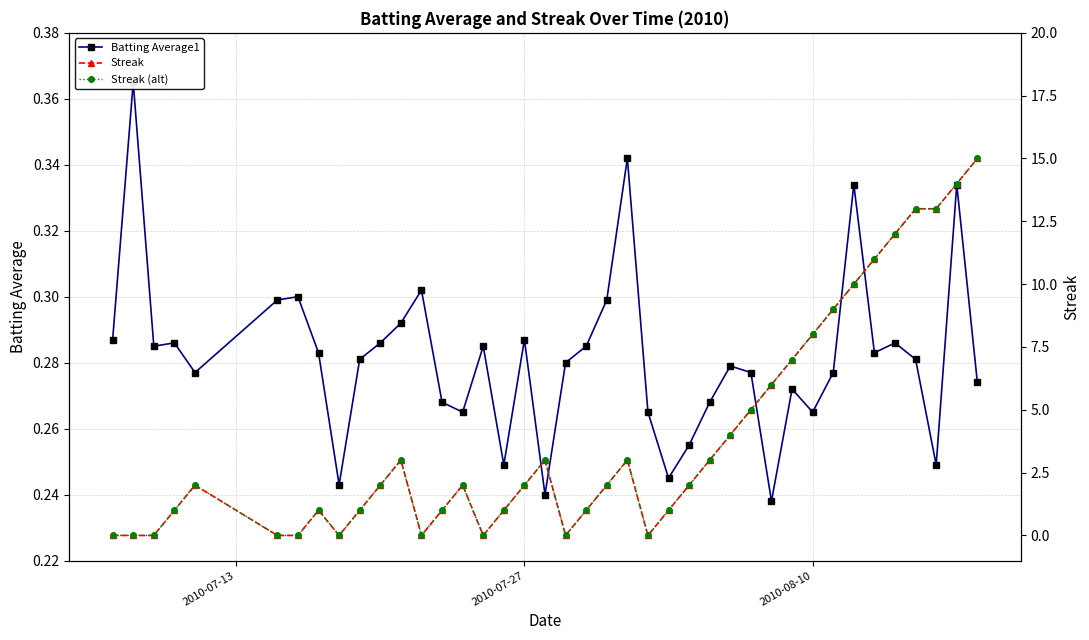

Reading right to left, transcribe all the data shown in this chart.

Batting Average1: 0.3	0.3	0.2	0.3	0.3	0.3	0.3	0.3	0.3	0.3	0.2	0.3	0.3	0.3	0.3	0.2	0.3	0.3	0.3	0.3	0.3	0.2	0.3	0.2	0.3	0.3	0.3	0.3	0.3	0.3	0.3	0.2	0.3	0.3	0.3	0.3	0.3	0.3	0.4	0.3
Streak: 15.0	14.0	13.0	13.0	12.0	11.0	10.0	9.0	8.0	7.0	6.0	5.0	4.0	3.0	2.0	1.0	0.0	3.0	2.0	1.0	0.0	3.0	2.0	1.0	0.0	2.0	1.0	0.0	3.0	2.0	1.0	0.0	1.0	0.0	0.0	2.0	1.0	0.0	0.0	0.0
Streak (alt): 15.0	14.0	13.0	13.0	12.0	11.0	10.0	9.0	8.0	7.0	6.0	5.0	4.0	3.0	2.0	1.0	0.0	3.0	2.0	1.0	0.0	3.0	2.0	1.0	0.0	2.0	1.0	0.0	3.0	2.0	1.0	0.0	1.0	0.0	0.0	2.0	1.0	0.0	0.0	0.0